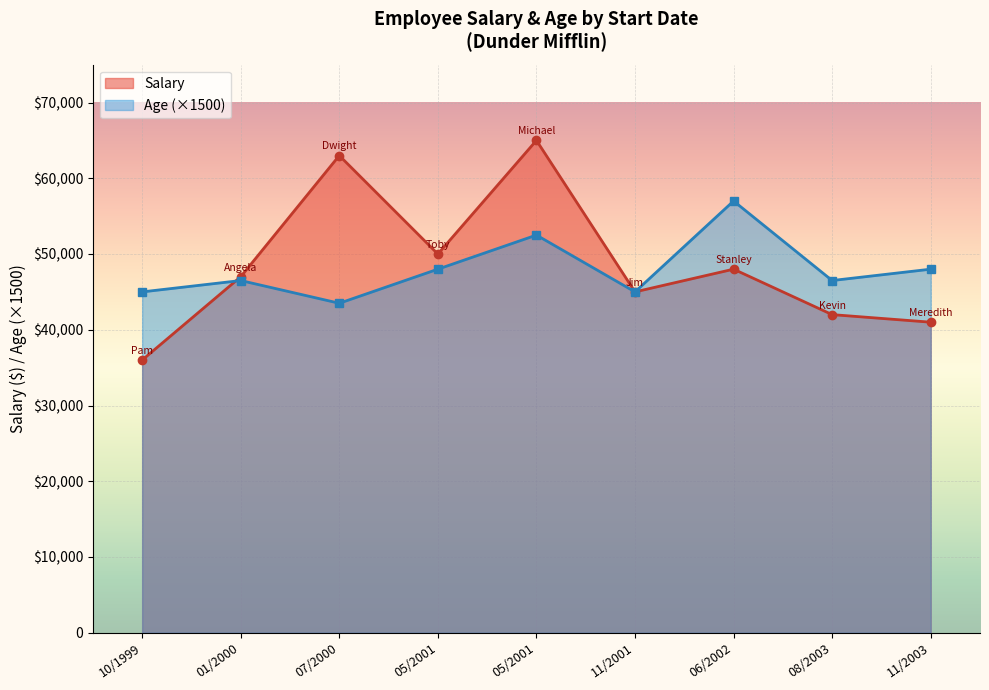

What are all the series names shown in the legend?

Salary, Age (×1500)